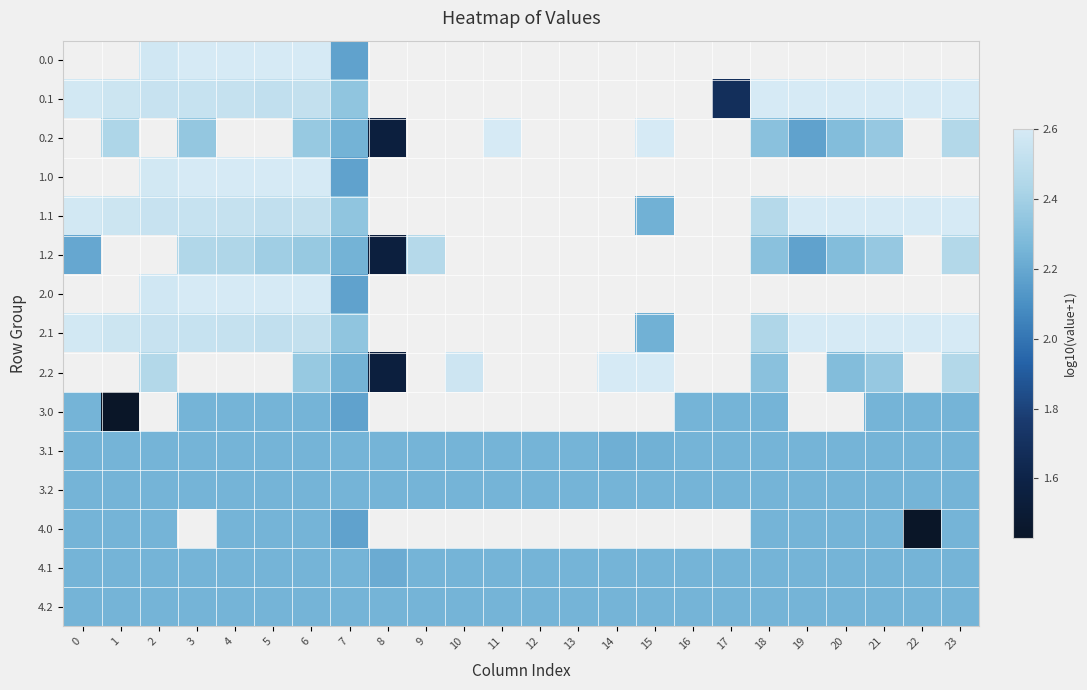

What is the highest value of the 4.1 series?

2.3